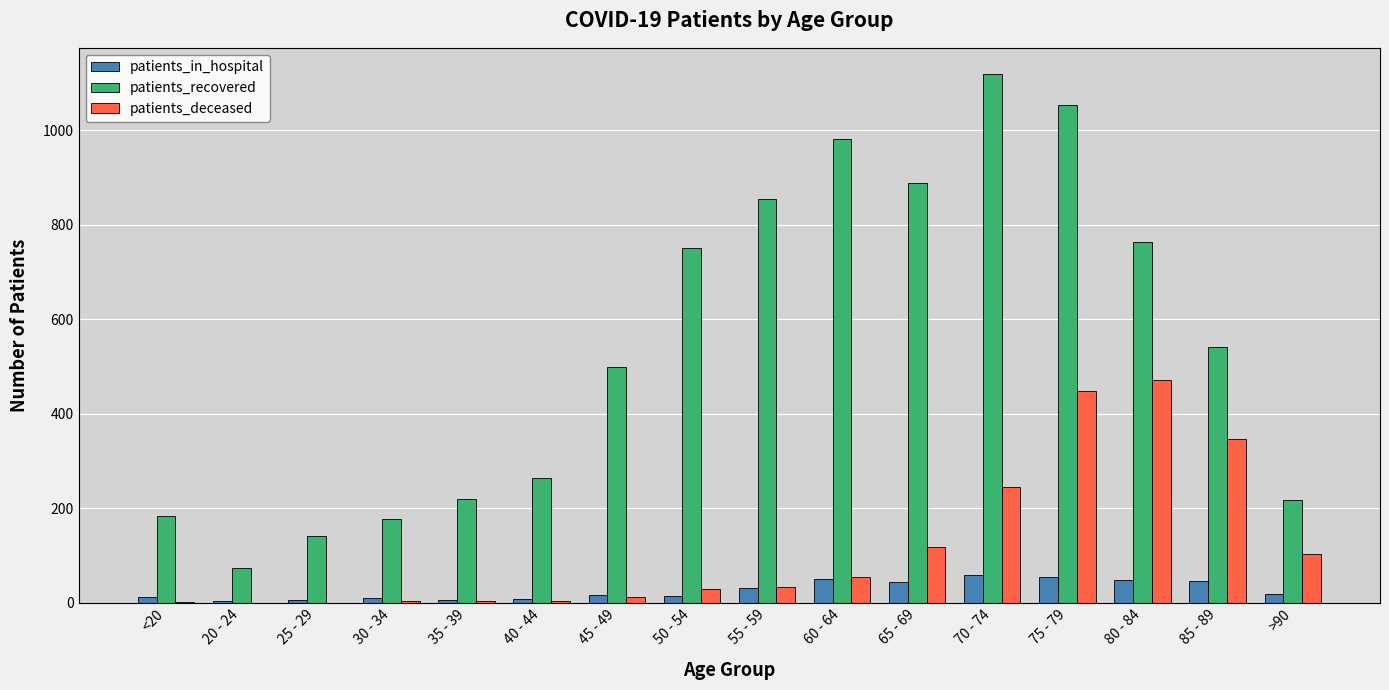

Where is patients_recovered nearest to the value 596?

85 - 89